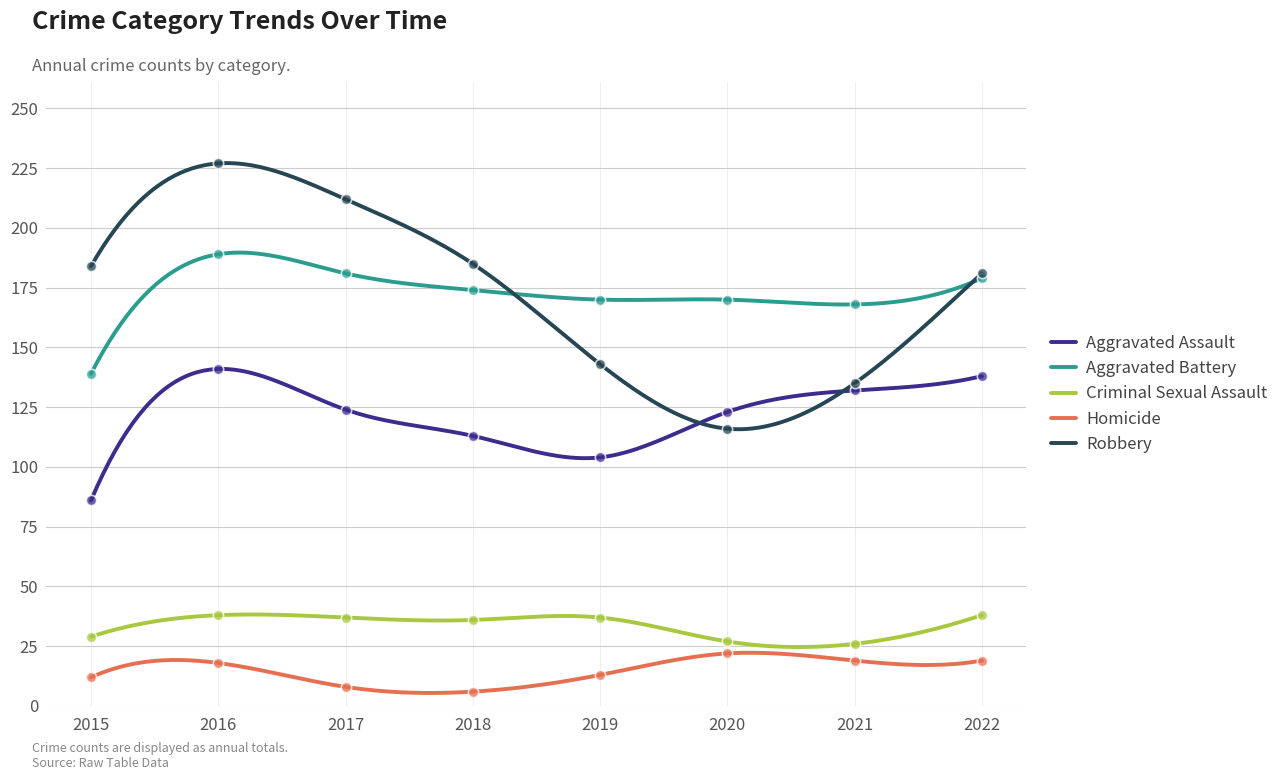

Which series contains the lowest Y value?

Homicide